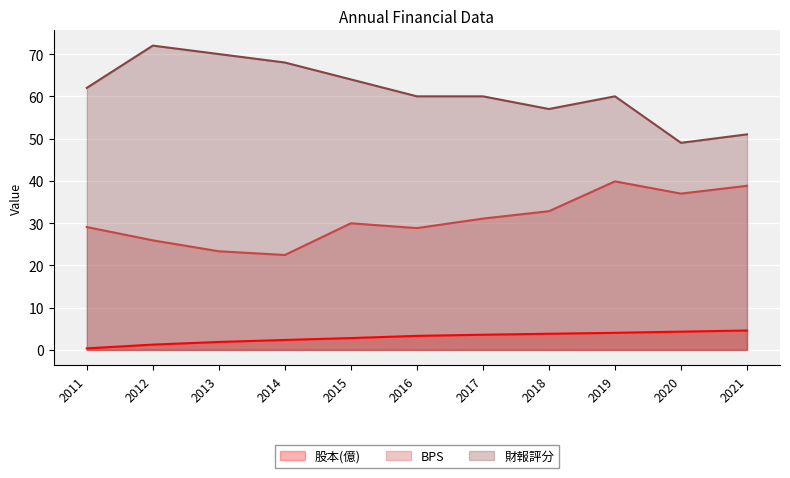

How many lines are shown in the chart?

3